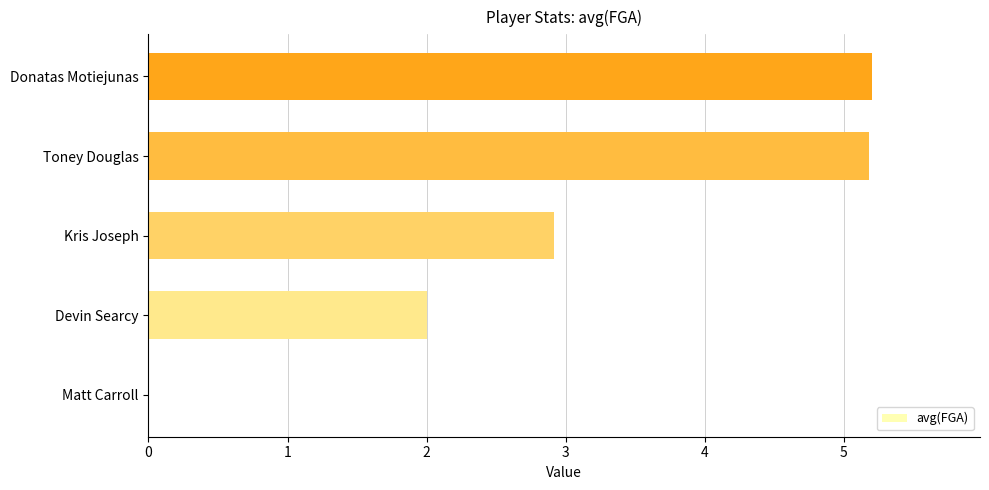

How many data points does each series have?

5